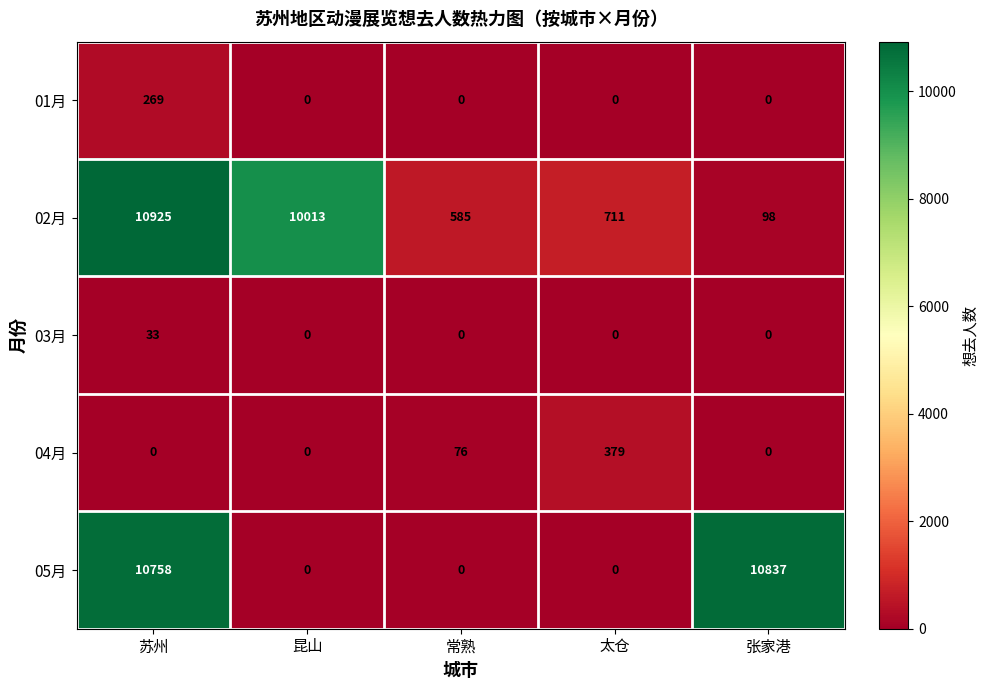

At which category is the sum across all series the highest?

苏州